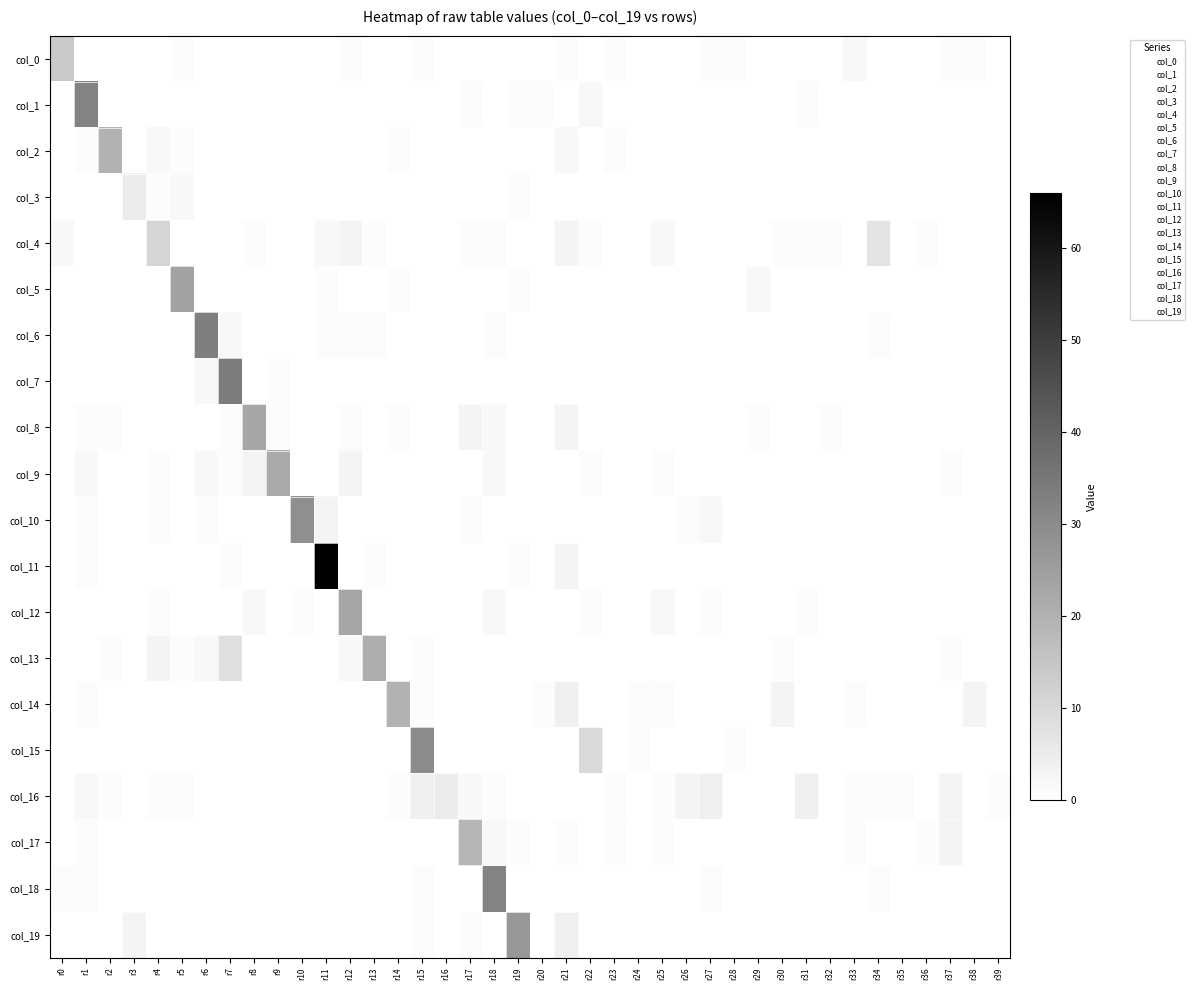

Reading right to left, what are all the values shown in this chart?

col_0: r39=0	r38=1	r37=1	r36=0	r35=0	r34=0	r33=2	r32=0	r31=0	r30=0	r29=0	r28=1	r27=1	r26=0	r25=0	r24=0	r23=1	r22=0	r21=1	r20=0	r19=0	r18=0	r17=0	r16=0	r15=1	r14=0	r13=0	r12=1	r11=0	r10=0	r9=0	r8=0	r7=0	r6=0	r5=1	r4=0	r3=0	r2=0	r1=0	r0=14
col_1: r39=0	r38=0	r37=0	r36=0	r35=0	r34=0	r33=0	r32=0	r31=1	r30=0	r29=0	r28=0	r27=0	r26=0	r25=0	r24=0	r23=0	r22=2	r21=0	r20=1	r19=1	r18=0	r17=1	r16=0	r15=0	r14=0	r13=0	r12=0	r11=0	r10=0	r9=0	r8=0	r7=0	r6=0	r5=0	r4=0	r3=0	r2=0	r1=32	r0=0
col_2: r39=0	r38=0	r37=0	r36=0	r35=0	r34=0	r33=0	r32=0	r31=0	r30=0	r29=0	r28=0	r27=0	r26=0	r25=0	r24=0	r23=1	r22=0	r21=2	r20=0	r19=0	r18=0	r17=0	r16=0	r15=0	r14=1	r13=0	r12=0	r11=0	r10=0	r9=0	r8=0	r7=0	r6=0	r5=1	r4=2	r3=0	r2=20	r1=1	r0=0
col_3: r39=0	r38=0	r37=0	r36=0	r35=0	r34=0	r33=0	r32=0	r31=0	r30=0	r29=0	r28=0	r27=0	r26=0	r25=0	r24=0	r23=0	r22=0	r21=0	r20=0	r19=1	r18=0	r17=0	r16=0	r15=0	r14=0	r13=0	r12=0	r11=0	r10=0	r9=0	r8=0	r7=0	r6=0	r5=2	r4=1	r3=5	r2=0	r1=0	r0=0
col_4: r39=0	r38=0	r37=0	r36=1	r35=0	r34=7	r33=0	r32=1	r31=1	r30=1	r29=0	r28=0	r27=0	r26=0	r25=2	r24=0	r23=0	r22=1	r21=3	r20=0	r19=0	r18=1	r17=1	r16=0	r15=0	r14=0	r13=1	r12=3	r11=2	r10=0	r9=0	r8=1	r7=0	r6=0	r5=0	r4=11	r3=0	r2=0	r1=0	r0=2
col_5: r39=0	r38=0	r37=0	r36=0	r35=0	r34=0	r33=0	r32=0	r31=0	r30=0	r29=2	r28=0	r27=0	r26=0	r25=0	r24=0	r23=0	r22=0	r21=0	r20=0	r19=1	r18=0	r17=0	r16=0	r15=0	r14=1	r13=0	r12=0	r11=1	r10=0	r9=0	r8=0	r7=0	r6=0	r5=24	r4=0	r3=0	r2=0	r1=0	r0=0
col_6: r39=0	r38=0	r37=0	r36=0	r35=0	r34=1	r33=0	r32=0	r31=0	r30=0	r29=0	r28=0	r27=0	r26=0	r25=0	r24=0	r23=0	r22=0	r21=0	r20=0	r19=0	r18=1	r17=0	r16=0	r15=0	r14=0	r13=1	r12=1	r11=1	r10=0	r9=0	r8=0	r7=2	r6=33	r5=0	r4=0	r3=0	r2=0	r1=0	r0=0
col_7: r39=0	r38=0	r37=0	r36=0	r35=0	r34=0	r33=0	r32=0	r31=0	r30=0	r29=0	r28=0	r27=0	r26=0	r25=0	r24=0	r23=0	r22=0	r21=0	r20=0	r19=0	r18=0	r17=0	r16=0	r15=0	r14=0	r13=0	r12=0	r11=0	r10=0	r9=1	r8=0	r7=34	r6=2	r5=0	r4=0	r3=0	r2=0	r1=0	r0=0
col_8: r39=0	r38=0	r37=0	r36=0	r35=0	r34=0	r33=0	r32=1	r31=0	r30=0	r29=1	r28=0	r27=0	r26=0	r25=0	r24=0	r23=0	r22=0	r21=3	r20=0	r19=0	r18=2	r17=3	r16=0	r15=0	r14=1	r13=0	r12=1	r11=0	r10=0	r9=1	r8=23	r7=1	r6=0	r5=0	r4=0	r3=0	r2=1	r1=1	r0=0
col_9: r39=0	r38=0	r37=1	r36=0	r35=0	r34=0	r33=0	r32=0	r31=0	r30=0	r29=0	r28=0	r27=0	r26=0	r25=1	r24=0	r23=0	r22=1	r21=0	r20=0	r19=0	r18=2	r17=0	r16=0	r15=0	r14=0	r13=0	r12=3	r11=0	r10=0	r9=22	r8=3	r7=1	r6=2	r5=0	r4=1	r3=0	r2=0	r1=2	r0=0
col_10: r39=0	r38=0	r37=0	r36=0	r35=0	r34=0	r33=0	r32=0	r31=0	r30=0	r29=0	r28=0	r27=2	r26=1	r25=0	r24=0	r23=0	r22=0	r21=0	r20=0	r19=0	r18=0	r17=1	r16=0	r15=0	r14=0	r13=0	r12=0	r11=3	r10=29	r9=0	r8=0	r7=0	r6=1	r5=0	r4=1	r3=0	r2=0	r1=1	r0=0
col_11: r39=0	r38=0	r37=0	r36=0	r35=0	r34=0	r33=0	r32=0	r31=0	r30=0	r29=0	r28=0	r27=0	r26=0	r25=0	r24=0	r23=0	r22=0	r21=3	r20=0	r19=1	r18=0	r17=0	r16=0	r15=0	r14=0	r13=1	r12=0	r11=66	r10=0	r9=0	r8=0	r7=1	r6=0	r5=0	r4=0	r3=0	r2=0	r1=1	r0=0
col_12: r39=0	r38=0	r37=0	r36=0	r35=0	r34=0	r33=0	r32=0	r31=1	r30=0	r29=0	r28=0	r27=1	r26=0	r25=2	r24=0	r23=0	r22=1	r21=0	r20=0	r19=0	r18=2	r17=0	r16=0	r15=0	r14=0	r13=0	r12=23	r11=0	r10=1	r9=0	r8=2	r7=0	r6=0	r5=0	r4=1	r3=0	r2=0	r1=0	r0=0
col_13: r39=0	r38=0	r37=1	r36=0	r35=0	r34=0	r33=0	r32=0	r31=0	r30=1	r29=0	r28=0	r27=0	r26=0	r25=0	r24=0	r23=0	r22=0	r21=0	r20=0	r19=0	r18=0	r17=0	r16=0	r15=1	r14=0	r13=21	r12=2	r11=0	r10=0	r9=0	r8=0	r7=8	r6=2	r5=1	r4=3	r3=0	r2=1	r1=0	r0=0
col_14: r39=0	r38=3	r37=0	r36=0	r35=0	r34=0	r33=1	r32=0	r31=0	r30=3	r29=0	r28=0	r27=0	r26=0	r25=1	r24=1	r23=0	r22=0	r21=4	r20=1	r19=0	r18=0	r17=0	r16=0	r15=1	r14=20	r13=0	r12=0	r11=0	r10=0	r9=0	r8=0	r7=0	r6=0	r5=0	r4=0	r3=0	r2=0	r1=1	r0=0
col_15: r39=0	r38=0	r37=0	r36=0	r35=0	r34=0	r33=0	r32=0	r31=0	r30=0	r29=0	r28=1	r27=0	r26=0	r25=0	r24=1	r23=0	r22=10	r21=0	r20=0	r19=0	r18=0	r17=0	r16=0	r15=30	r14=0	r13=0	r12=0	r11=0	r10=0	r9=0	r8=0	r7=0	r6=0	r5=0	r4=0	r3=0	r2=0	r1=0	r0=0
col_16: r39=1	r38=0	r37=3	r36=0	r35=1	r34=1	r33=1	r32=0	r31=4	r30=0	r29=0	r28=0	r27=4	r26=3	r25=1	r24=0	r23=1	r22=0	r21=0	r20=0	r19=0	r18=1	r17=2	r16=5	r15=4	r14=1	r13=0	r12=0	r11=0	r10=0	r9=0	r8=0	r7=0	r6=0	r5=1	r4=1	r3=0	r2=1	r1=2	r0=0
col_17: r39=0	r38=0	r37=3	r36=1	r35=0	r34=0	r33=1	r32=0	r31=0	r30=0	r29=0	r28=0	r27=0	r26=0	r25=1	r24=0	r23=1	r22=0	r21=1	r20=0	r19=1	r18=2	r17=19	r16=0	r15=0	r14=0	r13=0	r12=0	r11=0	r10=0	r9=0	r8=0	r7=0	r6=0	r5=0	r4=0	r3=0	r2=0	r1=1	r0=0
col_18: r39=0	r38=0	r37=0	r36=0	r35=0	r34=1	r33=0	r32=0	r31=0	r30=0	r29=0	r28=0	r27=1	r26=0	r25=0	r24=0	r23=0	r22=0	r21=0	r20=0	r19=0	r18=32	r17=0	r16=0	r15=1	r14=0	r13=0	r12=0	r11=0	r10=0	r9=0	r8=0	r7=0	r6=0	r5=0	r4=0	r3=0	r2=0	r1=1	r0=1
col_19: r39=0	r38=0	r37=0	r36=0	r35=0	r34=0	r33=0	r32=0	r31=0	r30=0	r29=0	r28=0	r27=0	r26=0	r25=0	r24=0	r23=0	r22=0	r21=4	r20=0	r19=27	r18=0	r17=1	r16=0	r15=1	r14=0	r13=0	r12=0	r11=0	r10=0	r9=0	r8=0	r7=0	r6=0	r5=0	r4=0	r3=3	r2=0	r1=0	r0=0